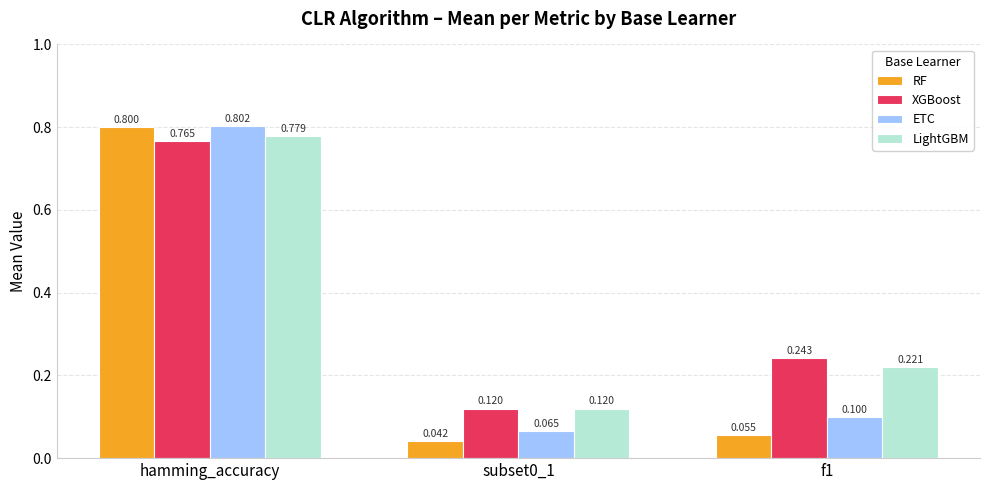

At which category is the sum across all series the highest?

hamming_accuracy